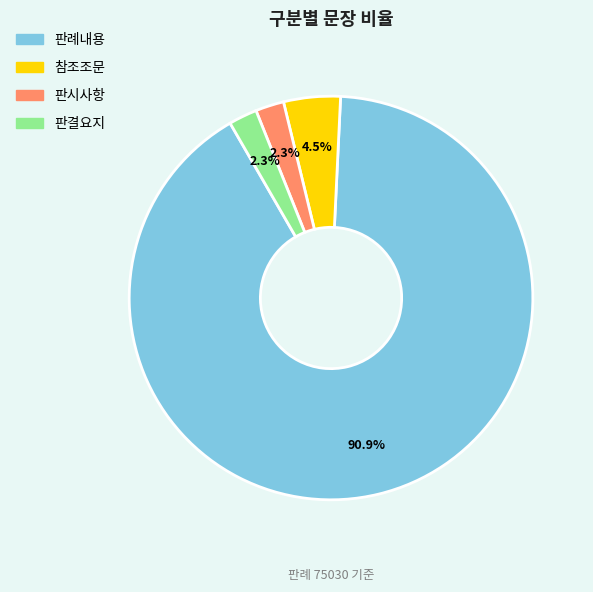

Which category has the biggest portion of the pie?

판례내용